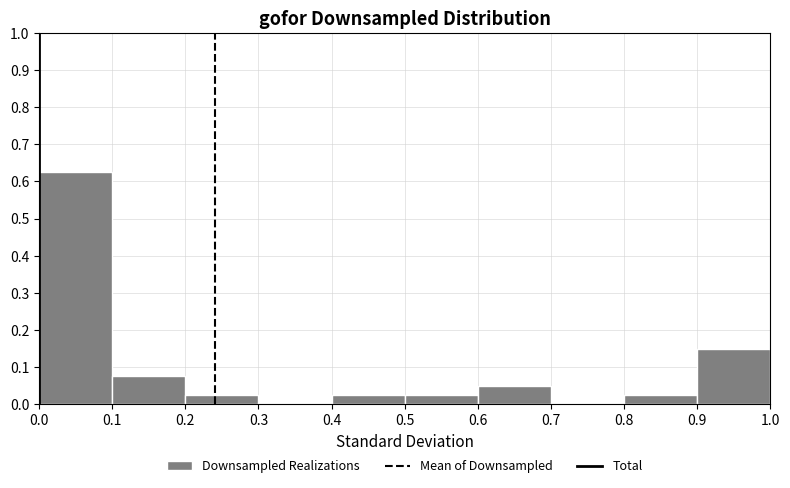

Reading left to right, list every bar in this chart as the range it spans on the x-axis followed by its height. The values are not printed on the chart, so give them approximately, as read against the axis.

0.0 to 0.1: 0.63
0.1 to 0.2: 0.08
0.2 to 0.3: 0.03
0.3 to 0.4: 0
0.4 to 0.5: 0.03
0.5 to 0.6: 0.03
0.6 to 0.7: 0.05
0.7 to 0.8: 0
0.8 to 0.9: 0.03
0.9 to 1.0: 0.15